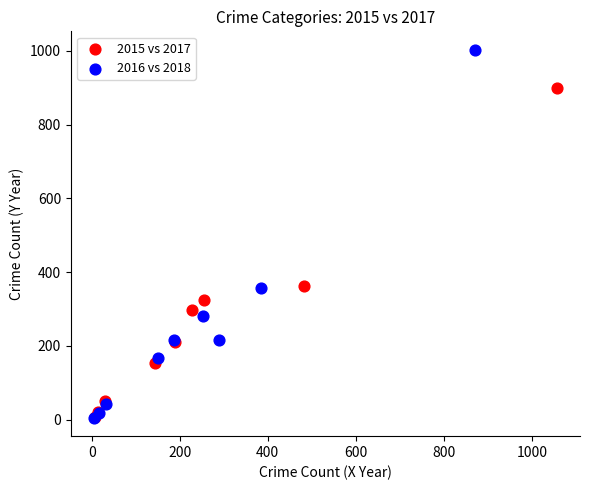

Which series reaches the maximum Y coordinate?

2016 vs 2018